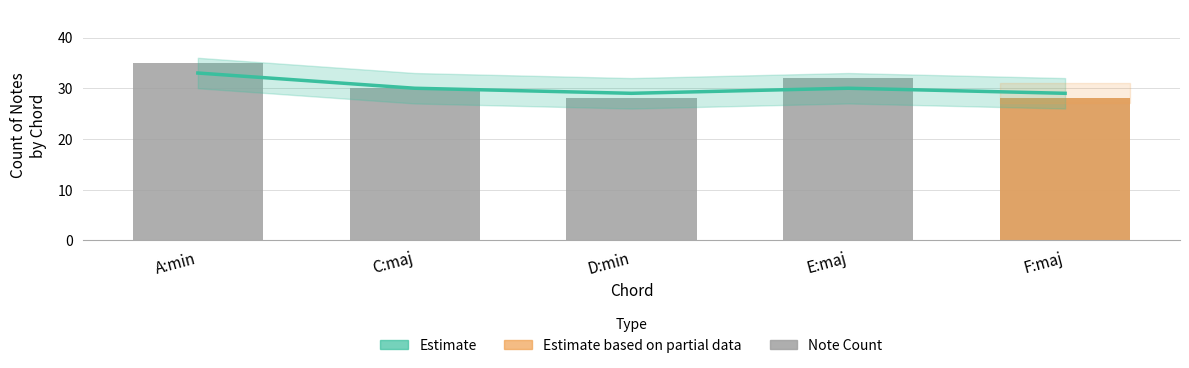

Which has a higher value, E:maj or F:maj?

E:maj